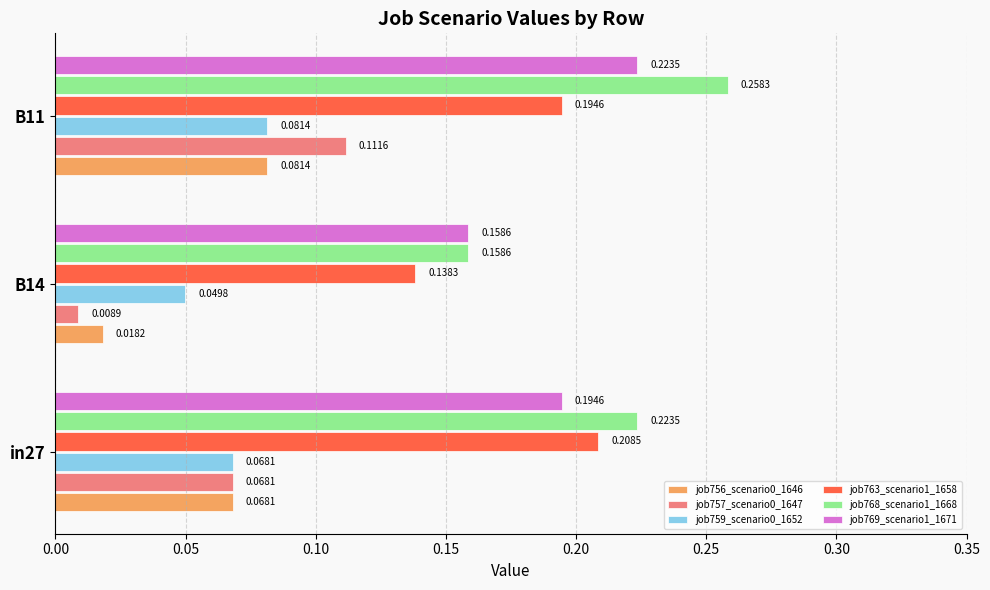

At which category is the sum across all series the highest?

B11